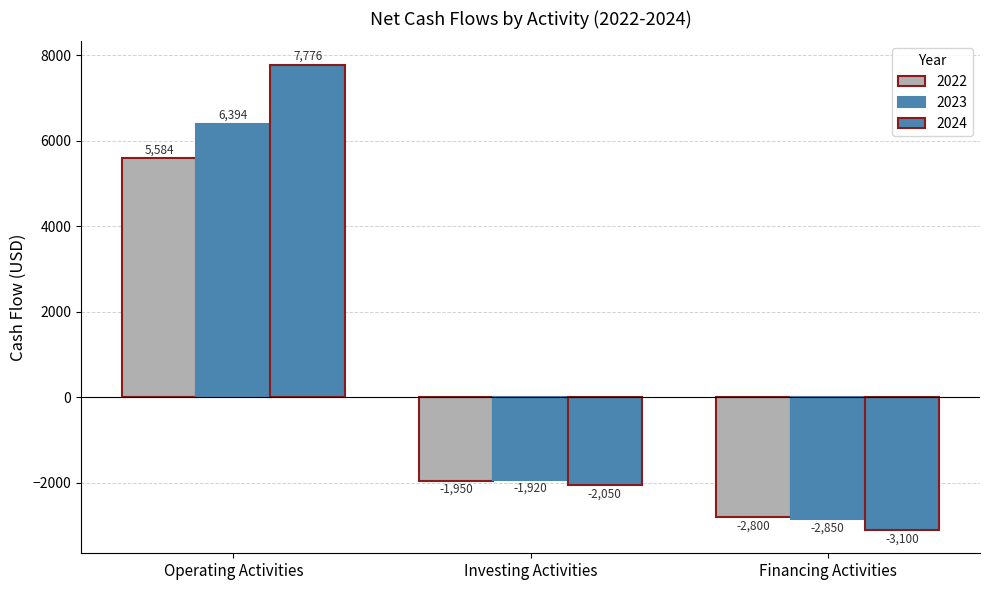

What is the difference between the maximum and minimum values in the 2022 series?

8384